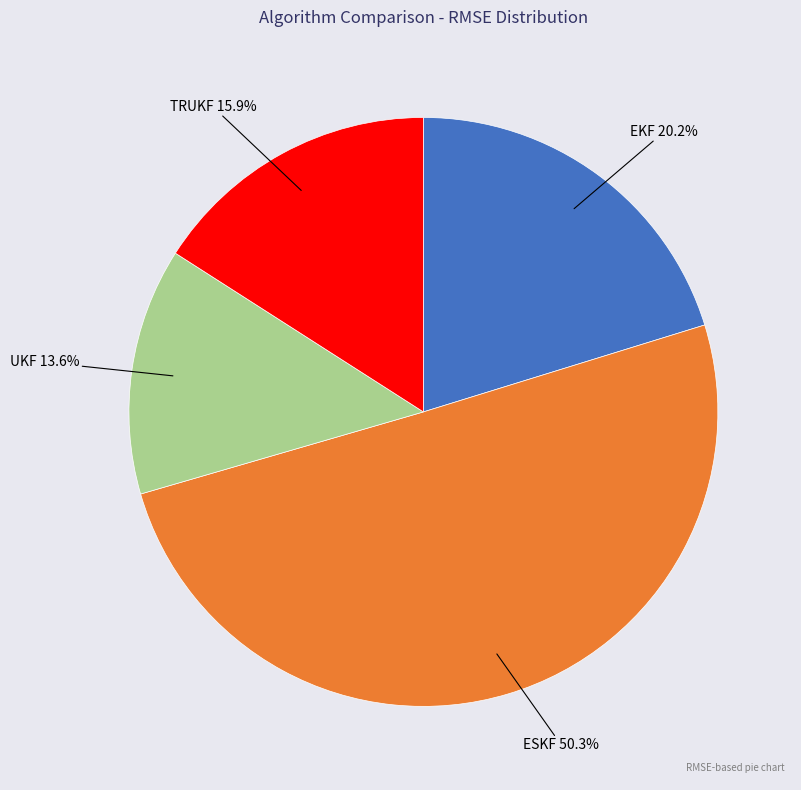

True or false: ESKF accounts for 62% of the total.

False